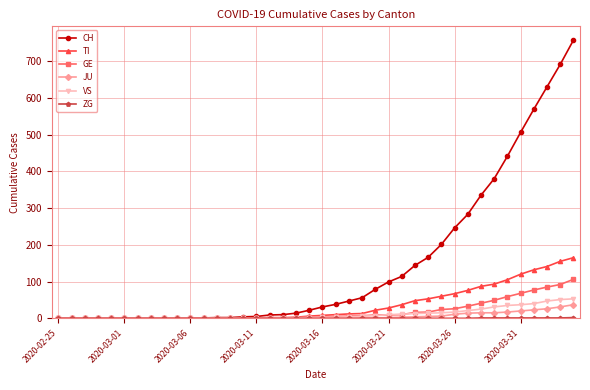

Does the chart display data point markers on the line(s)?

Yes